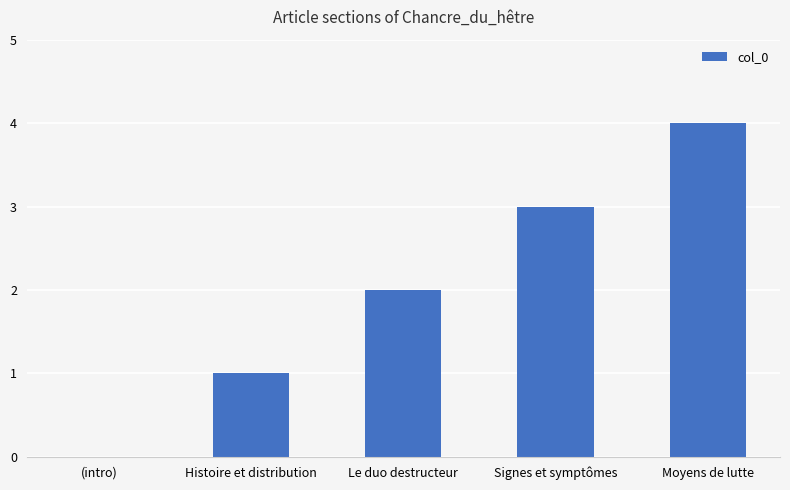

Reading left to right, list all the values displayed in this chart.

(intro)=0	Histoire et distribution=1	Le duo destructeur=2	Signes et symptômes=3	Moyens de lutte=4